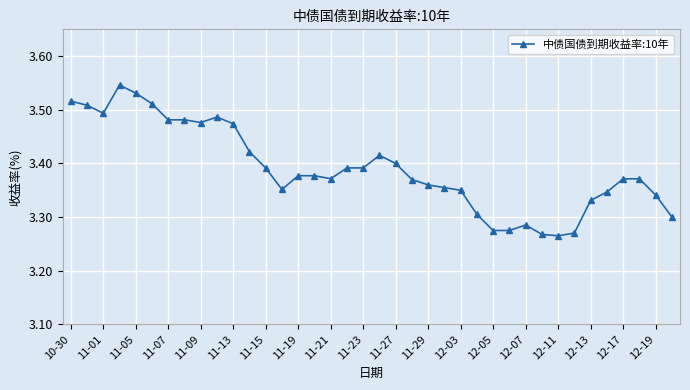

Does the chart display data point markers on the line(s)?

Yes